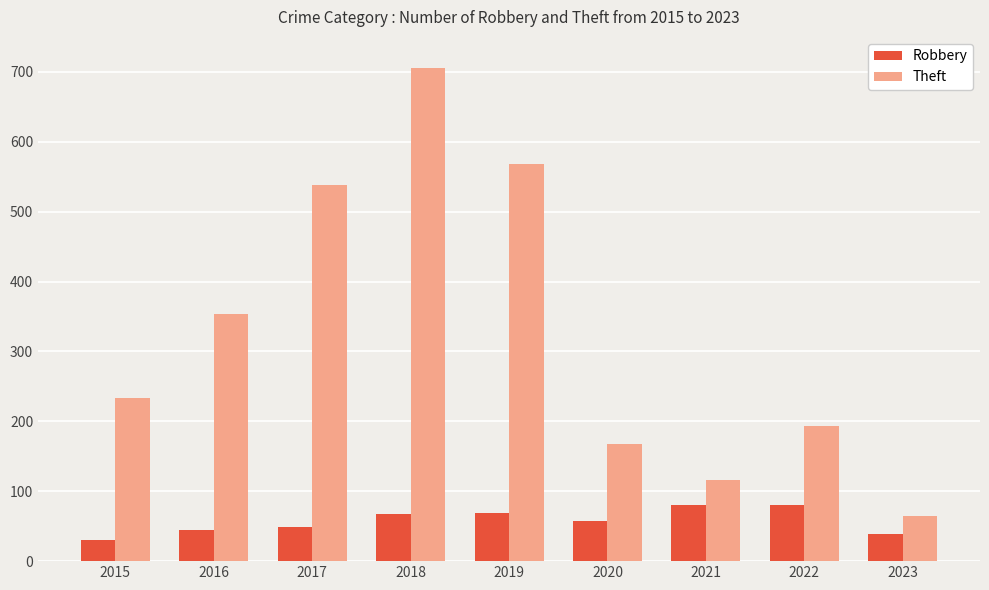

What is the minimum value shown in the chart?

30